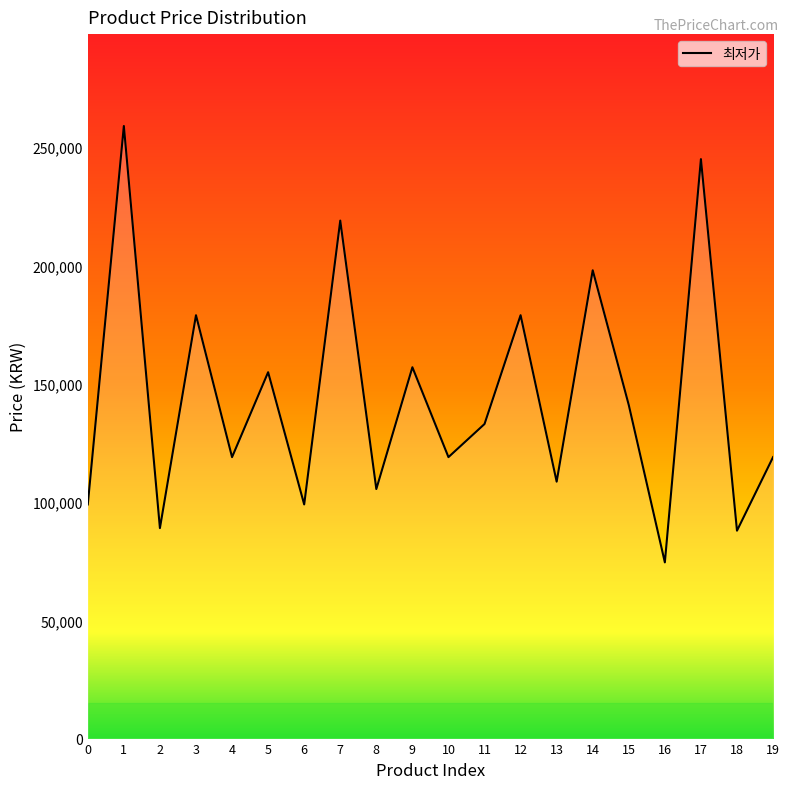

At which label is the value closest to 166750?

9